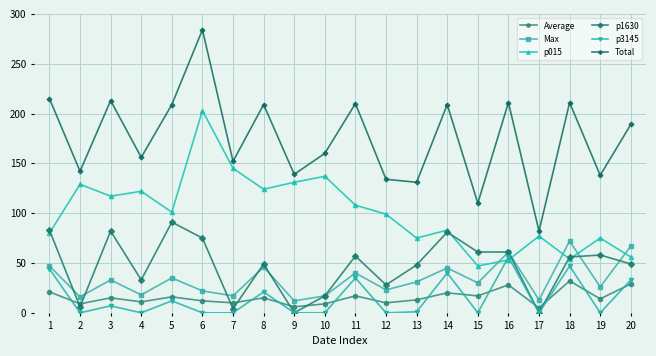

List the series in order of their peak value, lowest first.

Average, p3145, Max, p1630, p015, Total